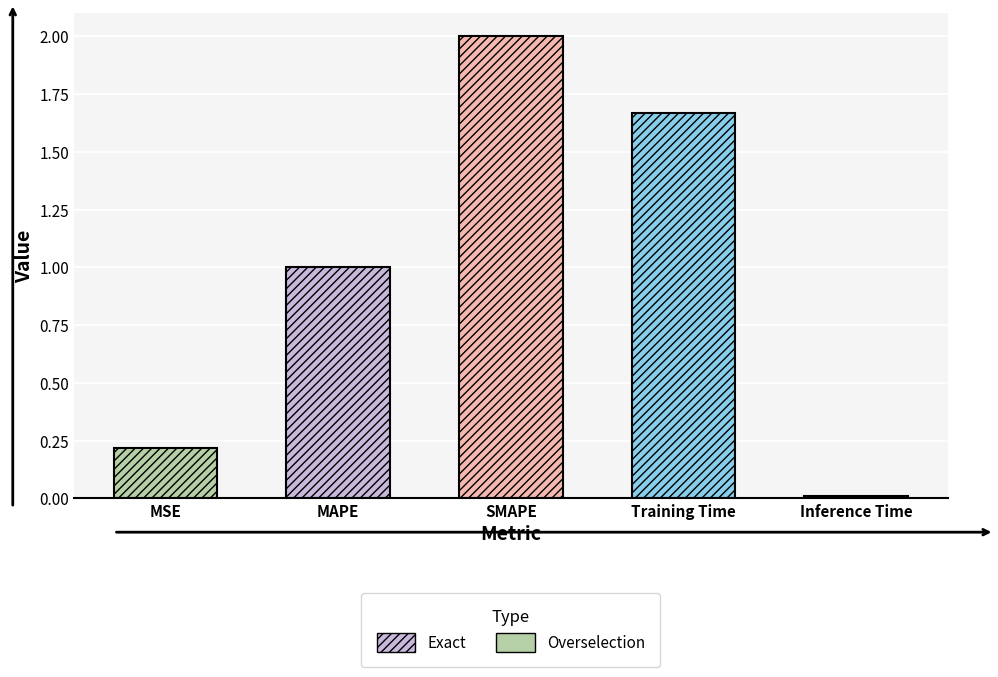

List the labels in order of value, smallest first.

Inference Time, MSE, MAPE, Training Time, SMAPE